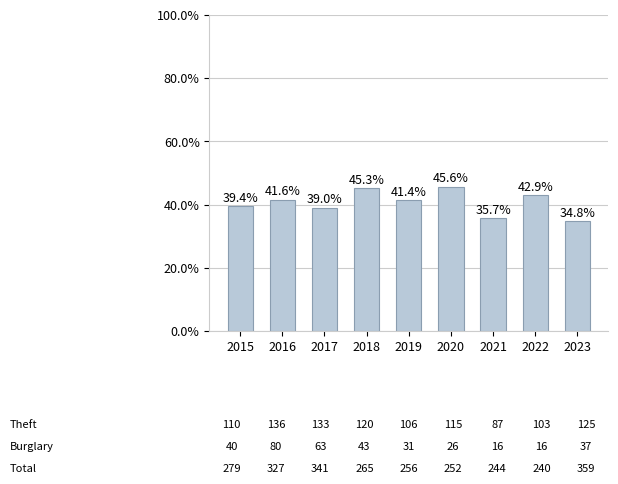

What is the average value?

40.6